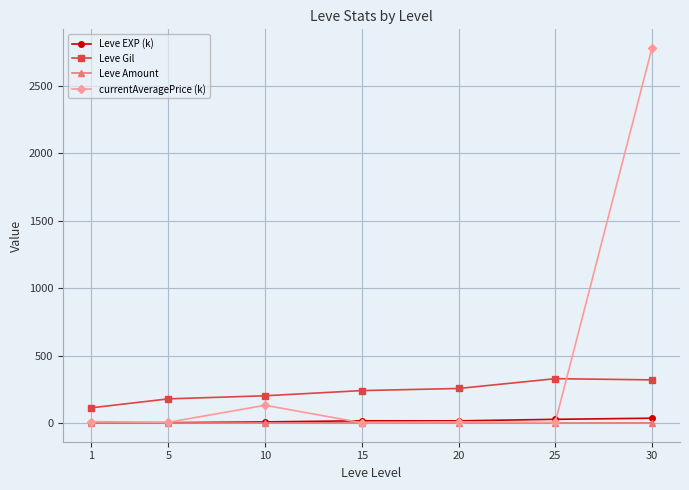

How many data points in Leve EXP (k) are above 16?

4